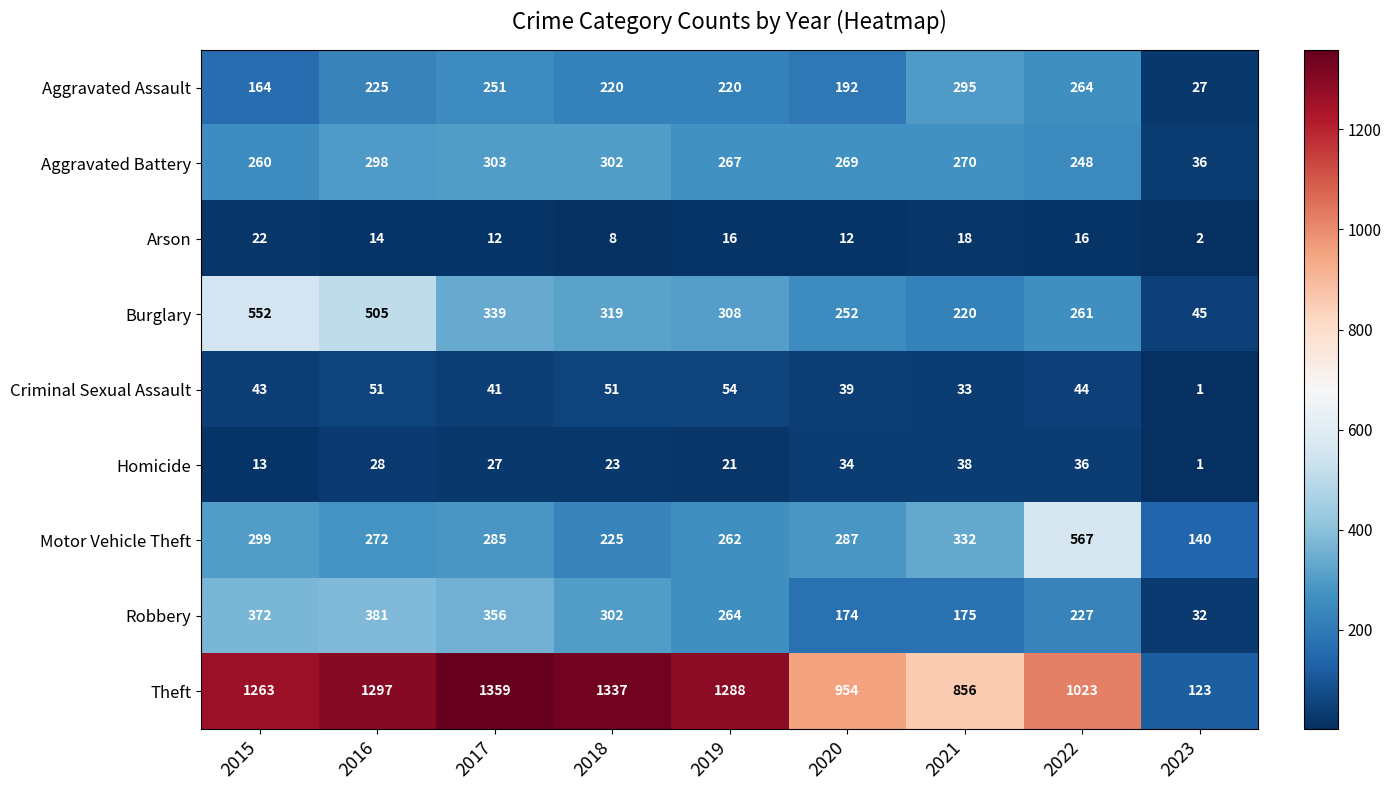

At which label is Homicide closest to 19?

2019